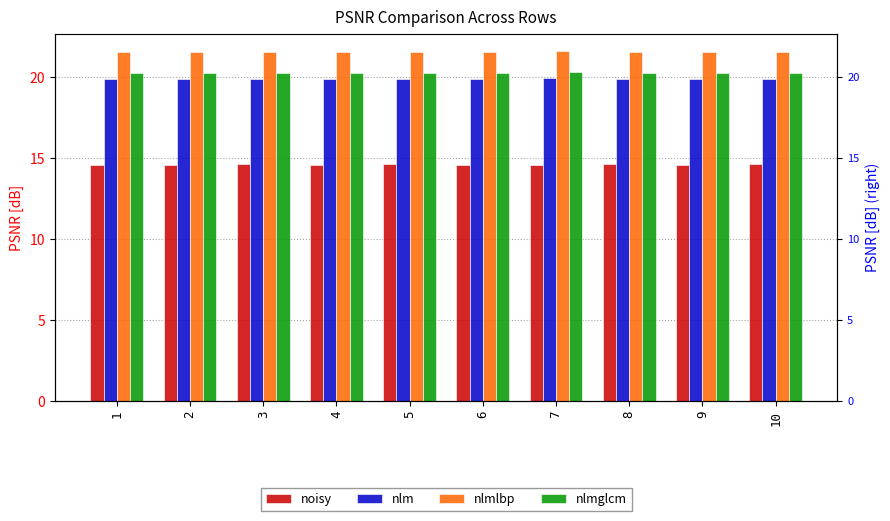

How many bars are there in total?

40